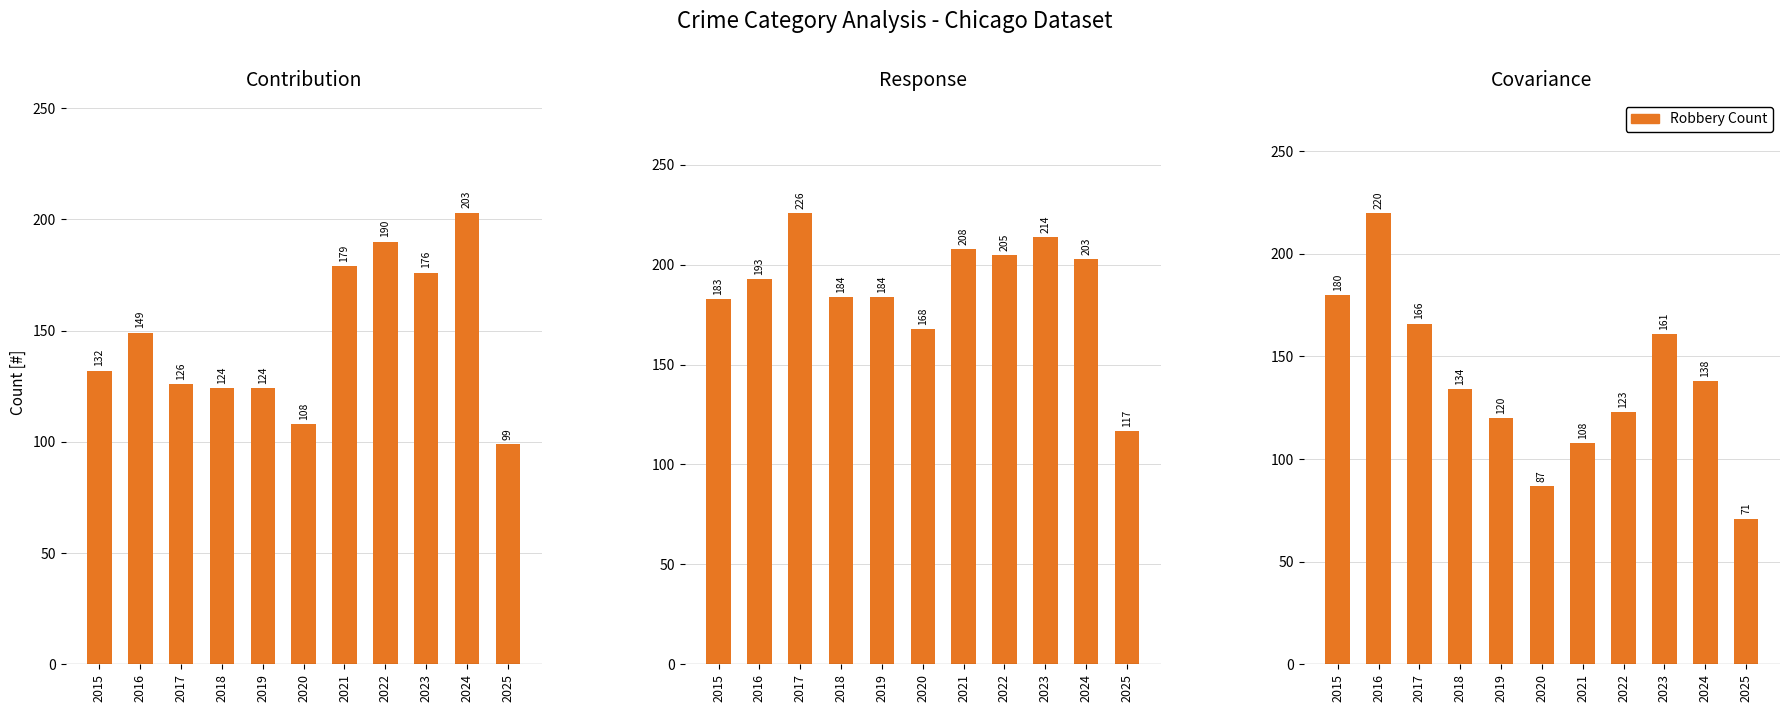

Read the Aggravated Assault value at 2018.

124